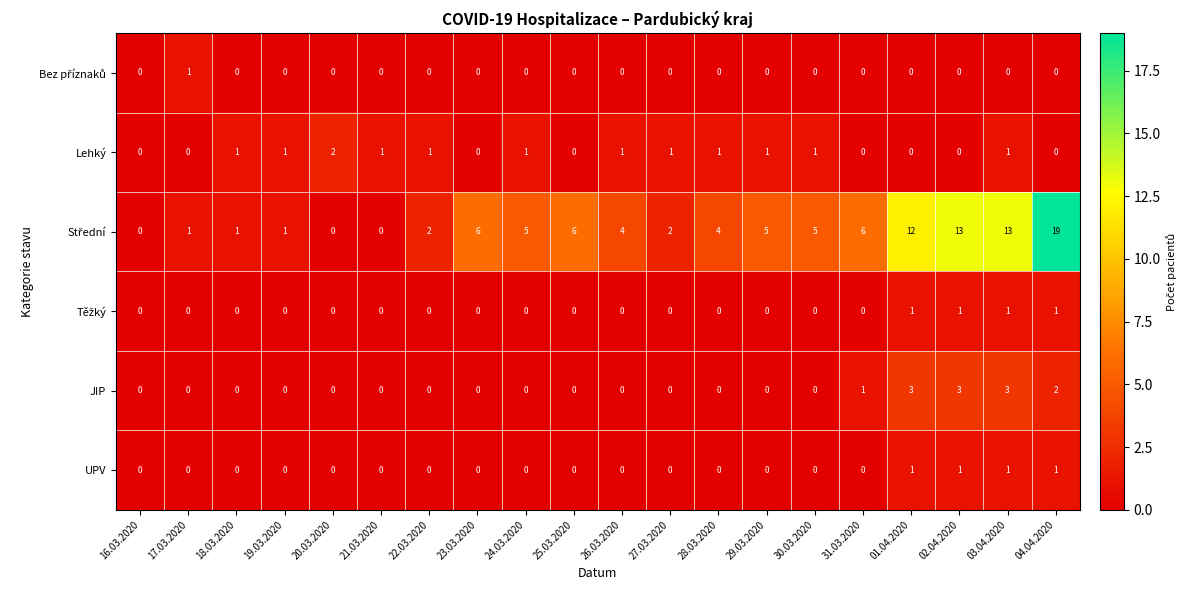

The Lehký series shows 0 at 17.03.2020. True or false?

True